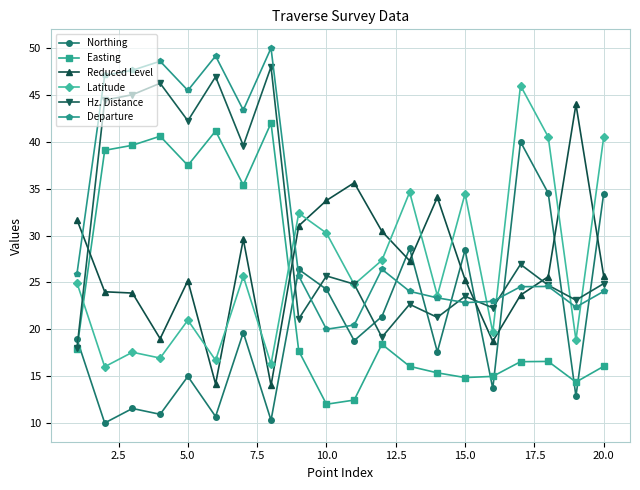

What is the value of the Northing point at the 2nd from the left?

10.0